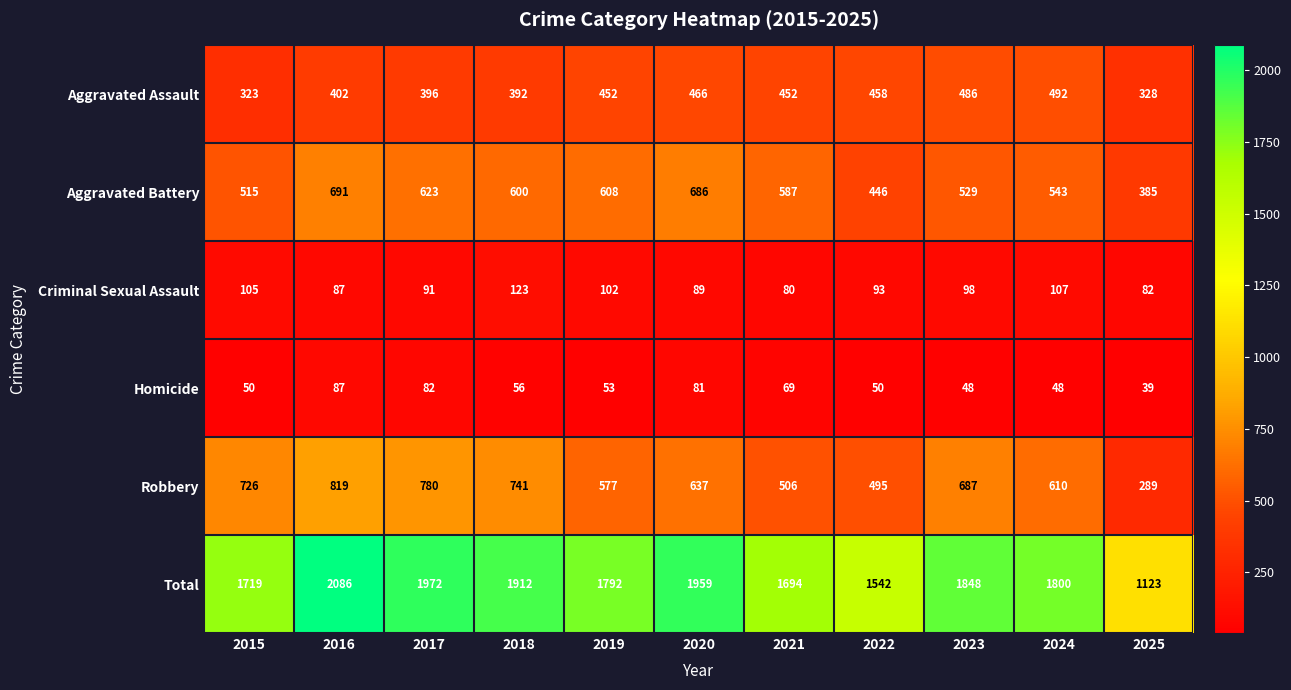

At 2017, list the series in order from smallest to largest.

Homicide, Criminal Sexual Assault, Aggravated Assault, Aggravated Battery, Robbery, Total